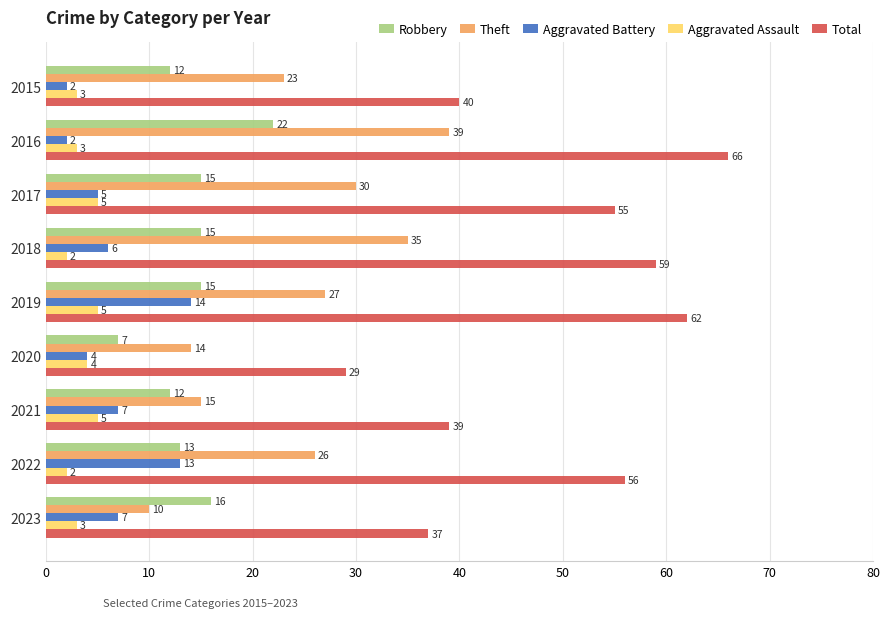

At which label is Theft closest to 24?

2015